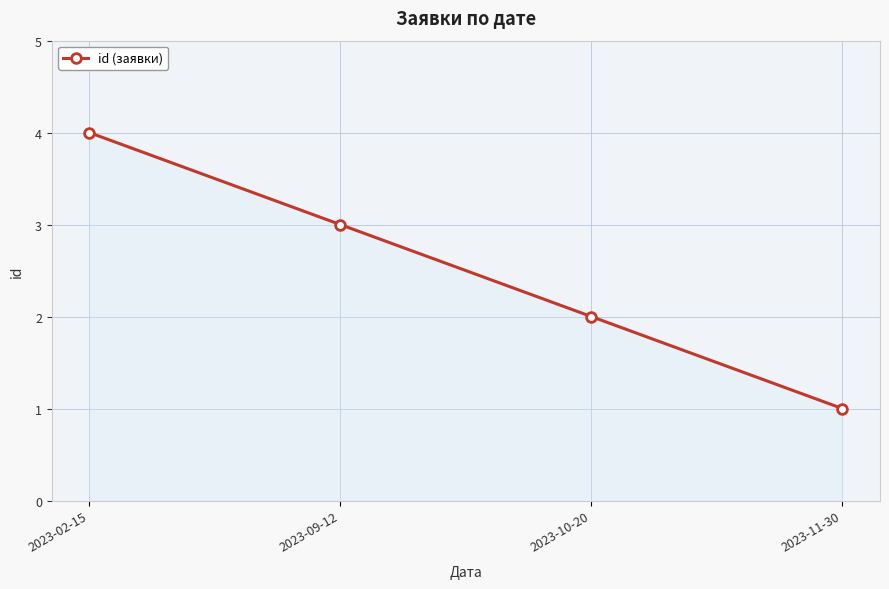

List the labels in order of value, smallest first.

2023-11-30, 2023-10-20, 2023-09-12, 2023-02-15